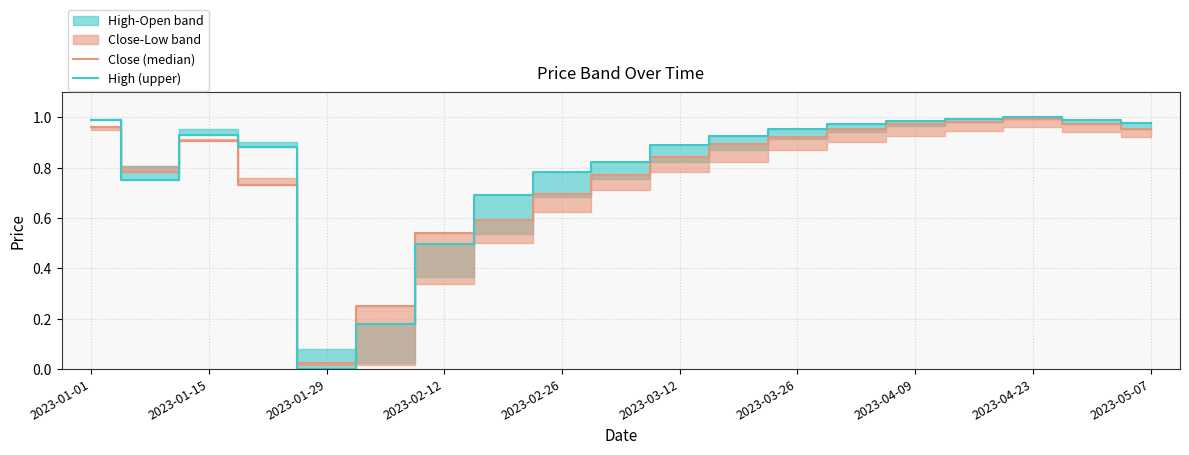

How many times do High (upper) and Close (median) cross each other?

4